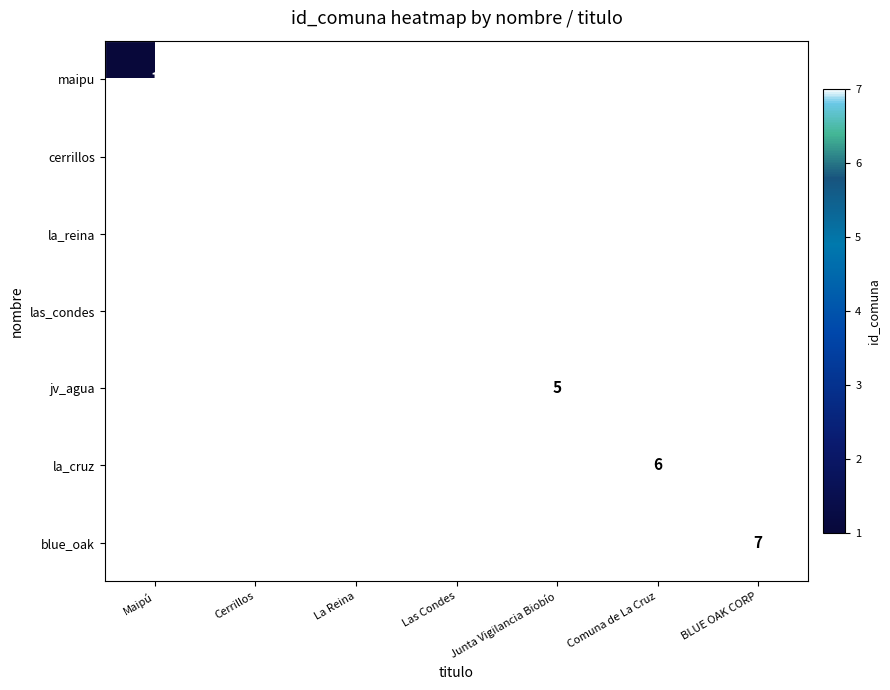

Is the value of la_reina at BLUE OAK CORP greater than the value of maipu at Cerrillos?

No